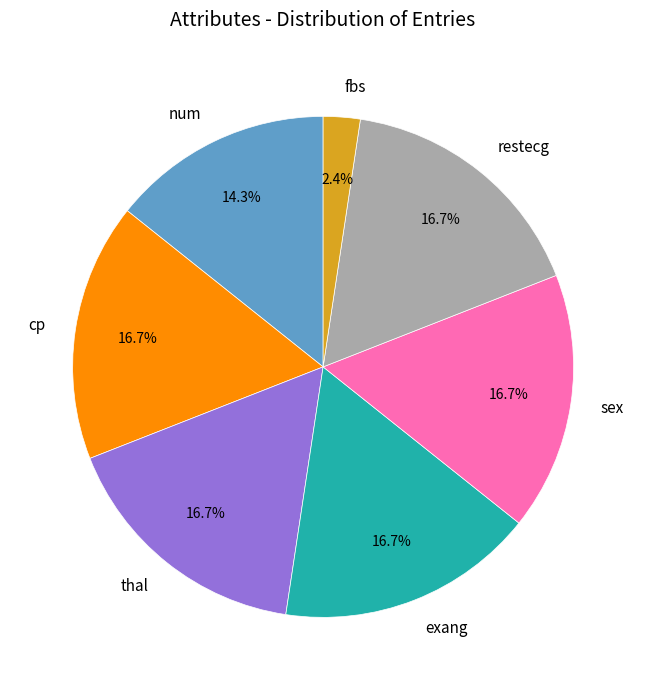

Which has a higher value, restecg or num?

restecg